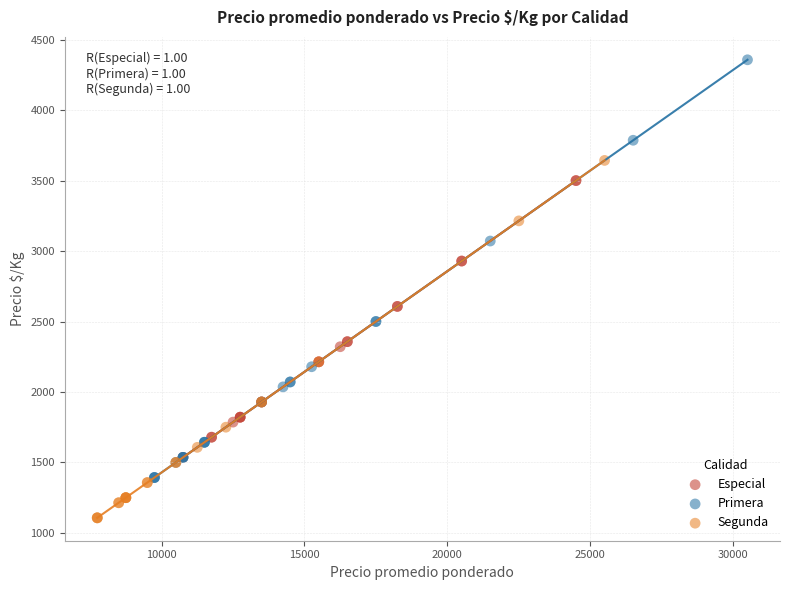

Which series has the widest spread of Y values?

Primera